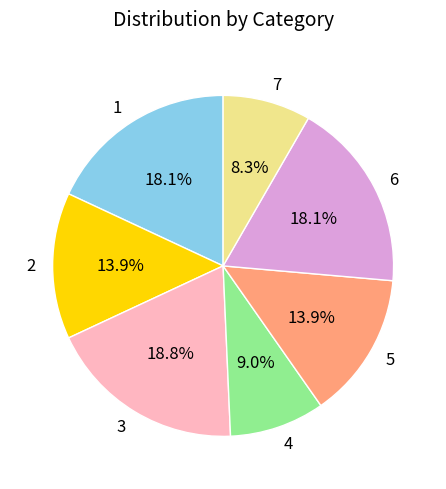

How much of the chart is everything except 1?

81.9%